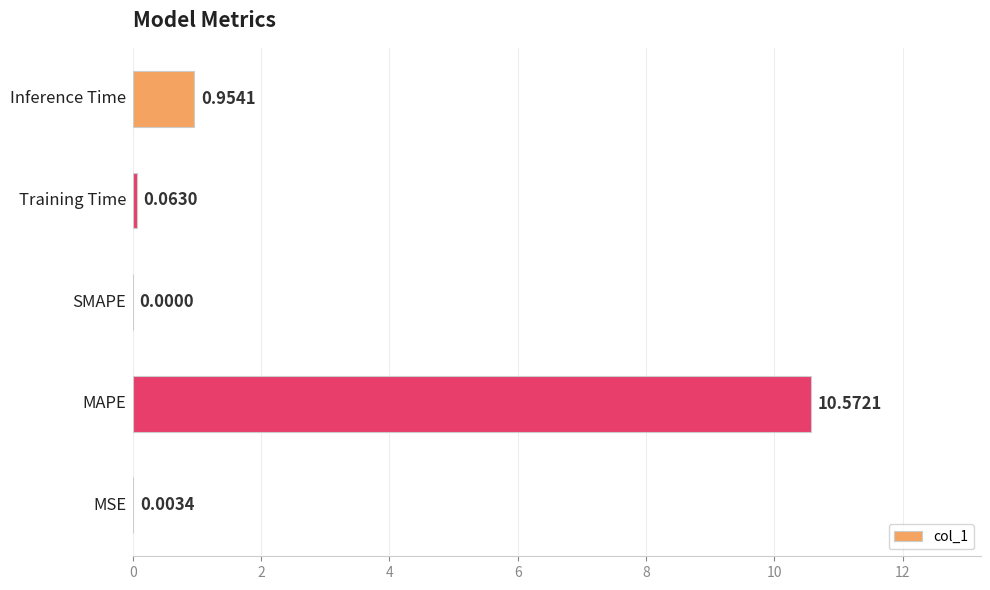

What is the sum of all values?

11.6